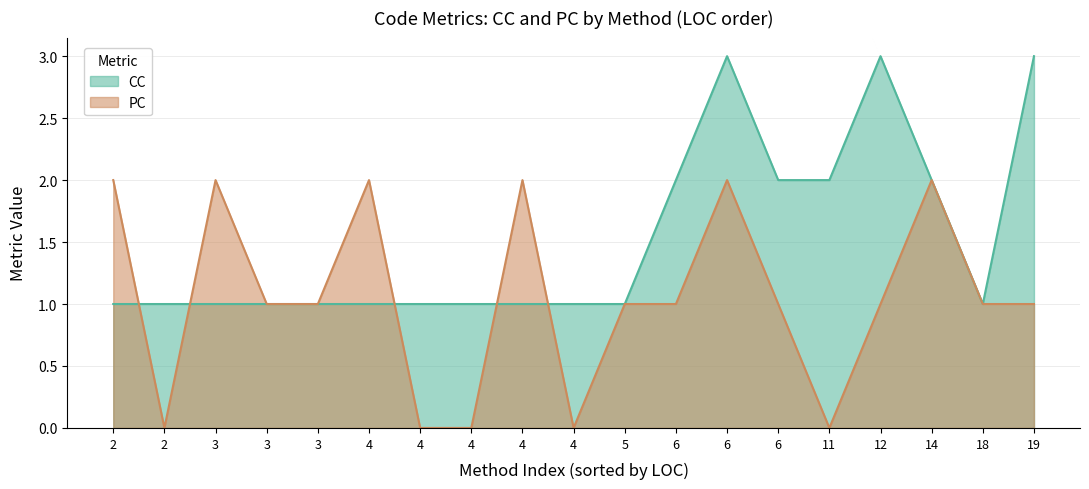

Rank the series by their average value, from lowest to highest.

PC, CC